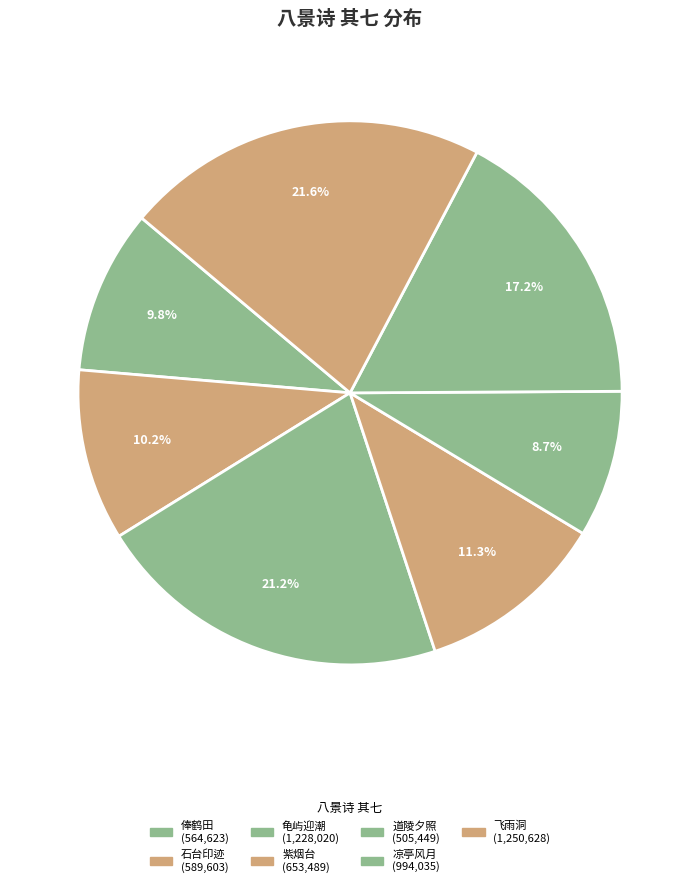

Rank the categories by value from highest to lowest.

题玄麓山八景 其七 飞雨洞, 湖山八景 其七 龟屿迎潮, 杭山八景 其七 凉亭风月, 吴孟章自乐山八景 其七 紫烟台, 为母舅谢东园公题良平芝山八景 其七 石台印迹, 横山八景 其七 俸鹤田, 燕山八景 其七 道陵夕照